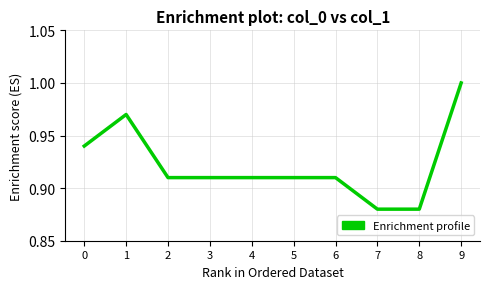

What is the change in value from 5 to 9?

+0.1